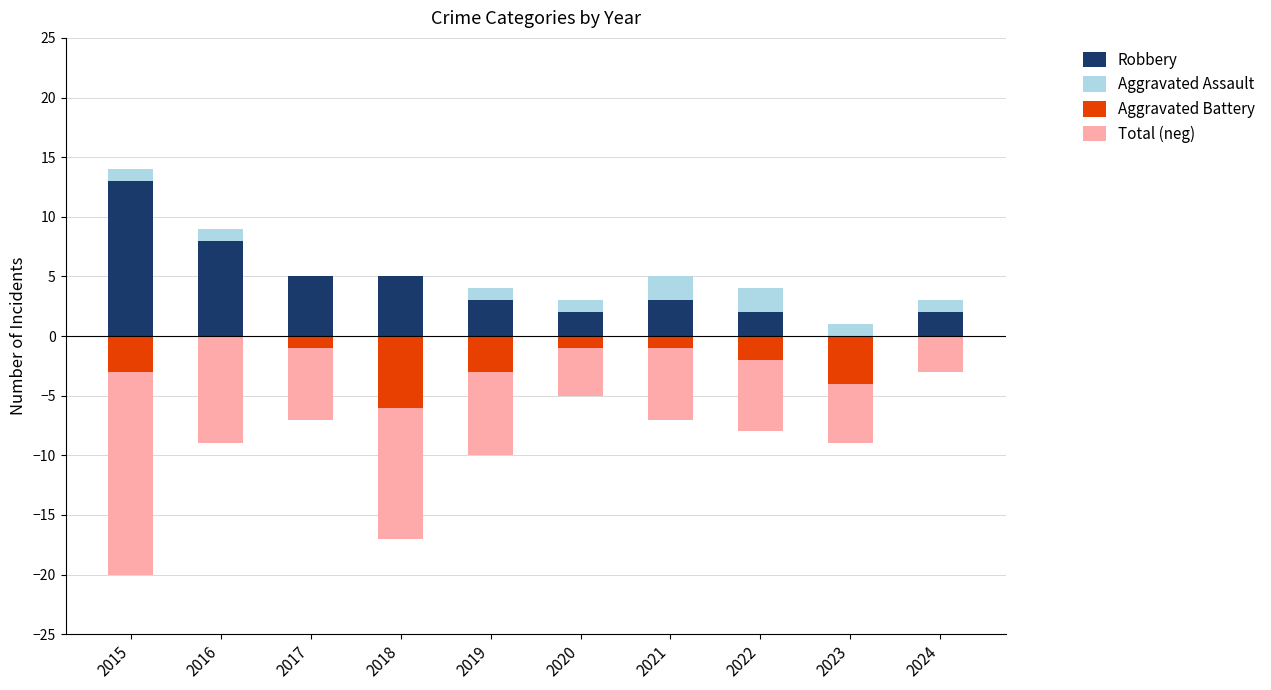

Which series changed the most between 2019 and 2024?

Total (neg)